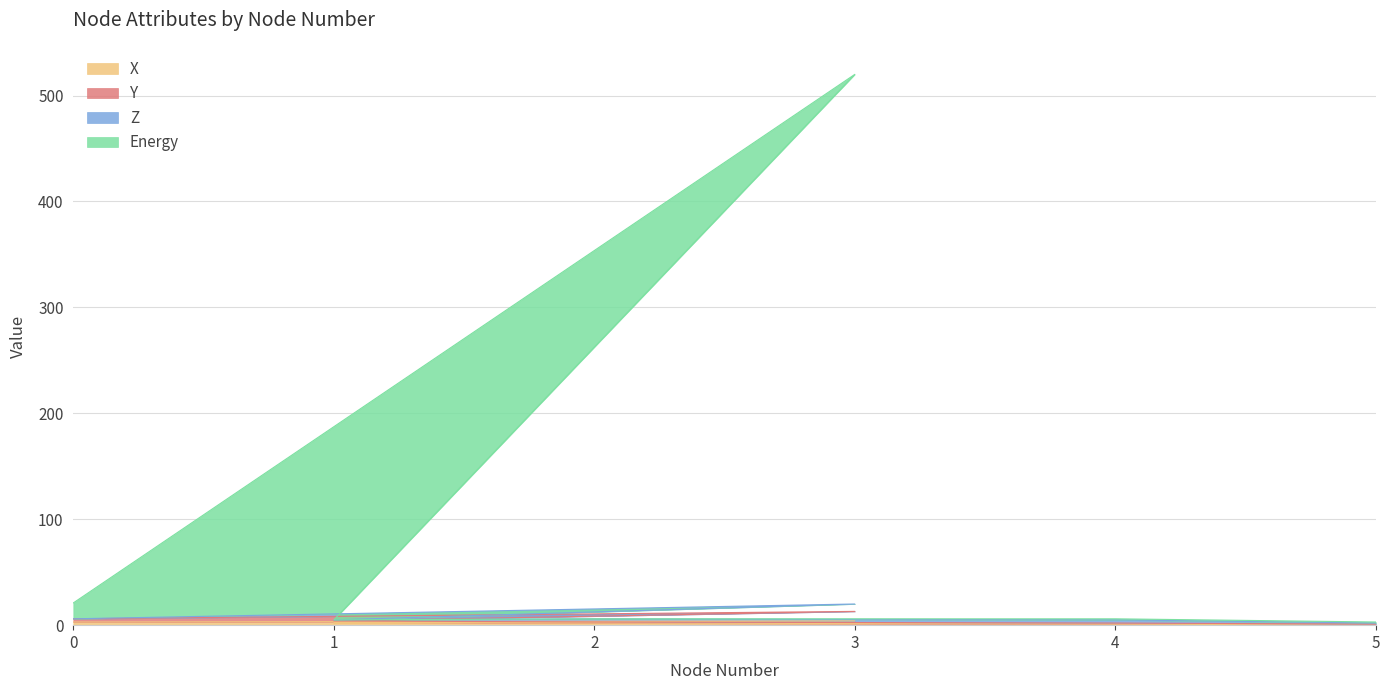

Does the chart have visible grid lines?

Yes